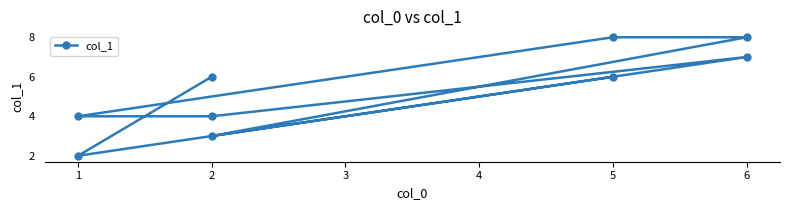

How many interior local peaks (higher than both neighbors) does the data have?

1